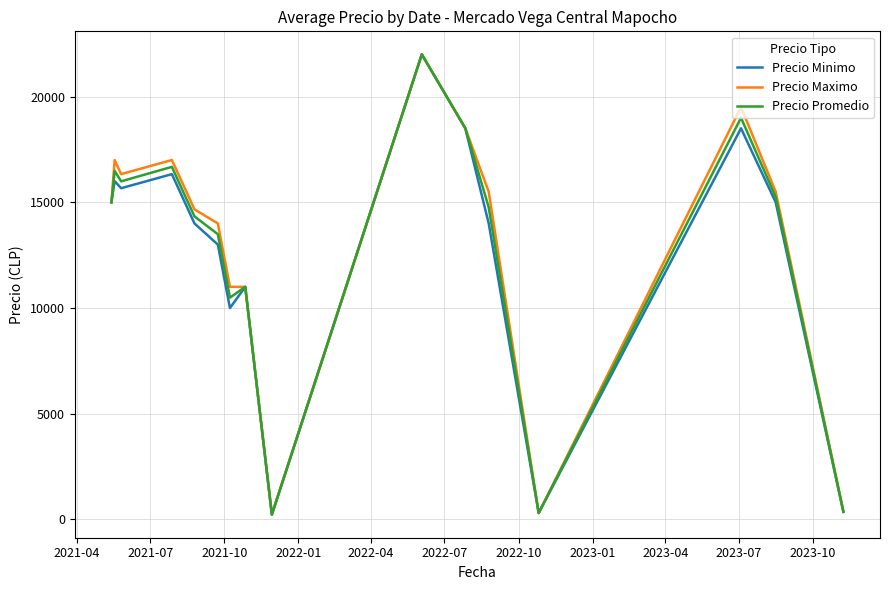

What is the maximum value for Precio Maximo?

22000.0